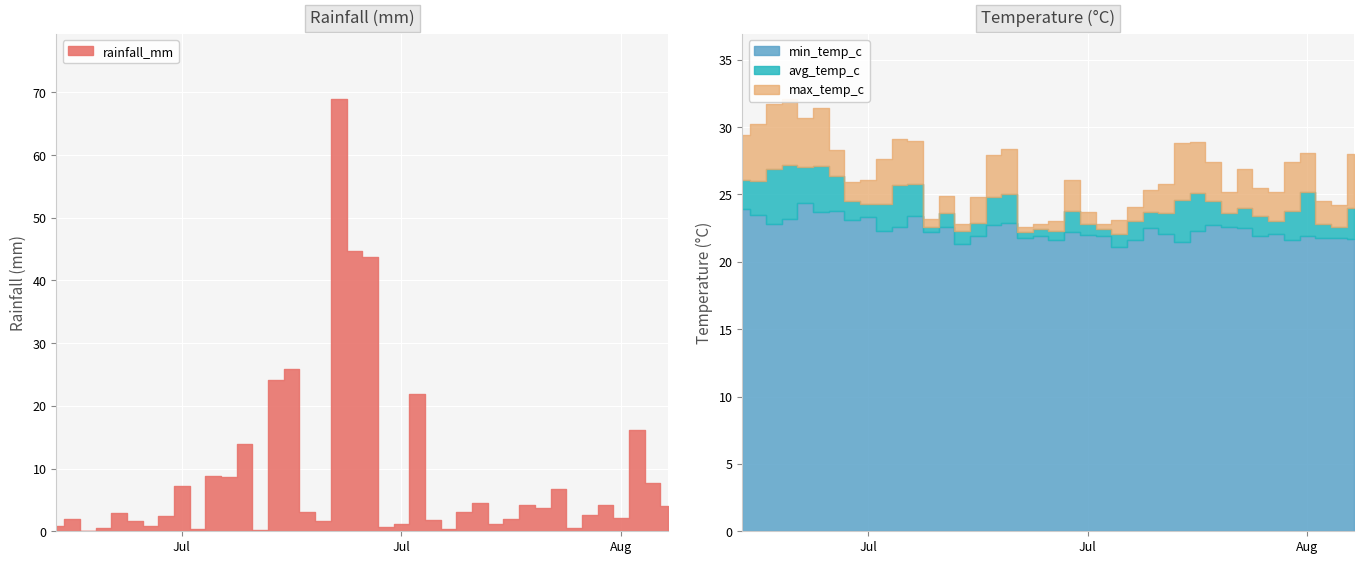

How many values in the avg_temp_c series are below 24?

20